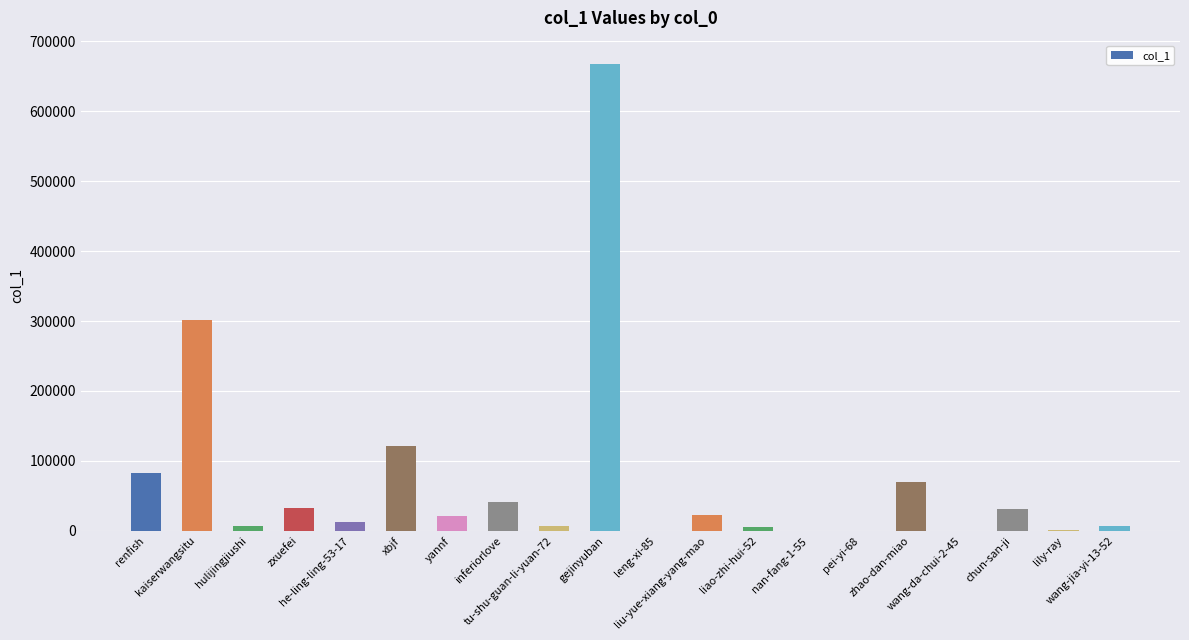

Is it true that the value at renfish is 134259?

False